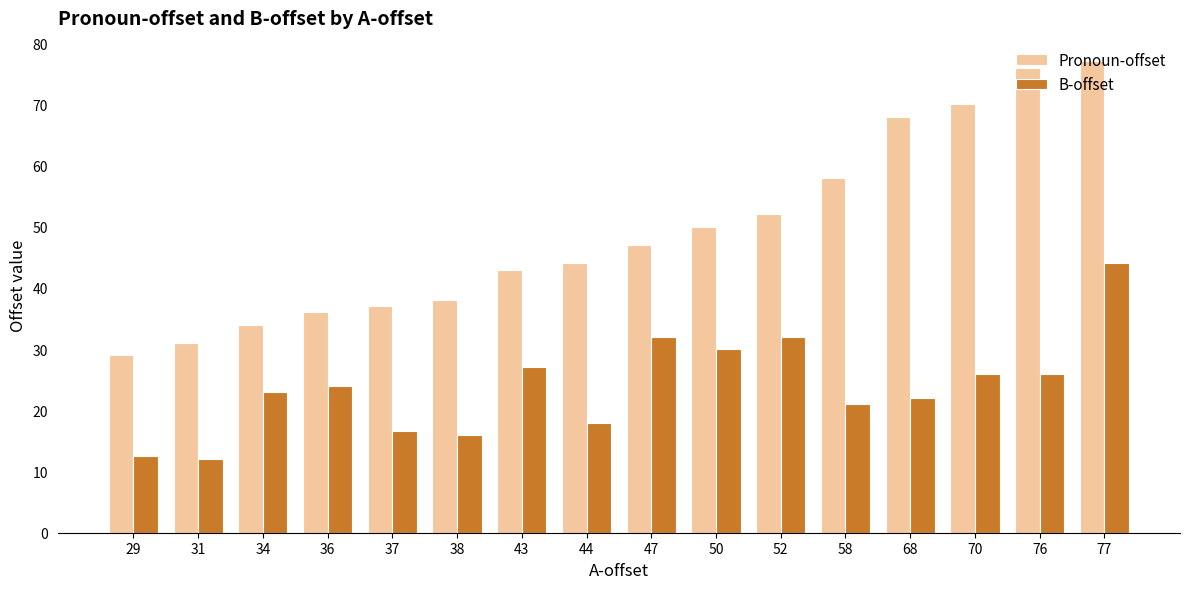

What is the maximum value shown in the chart?

77.0